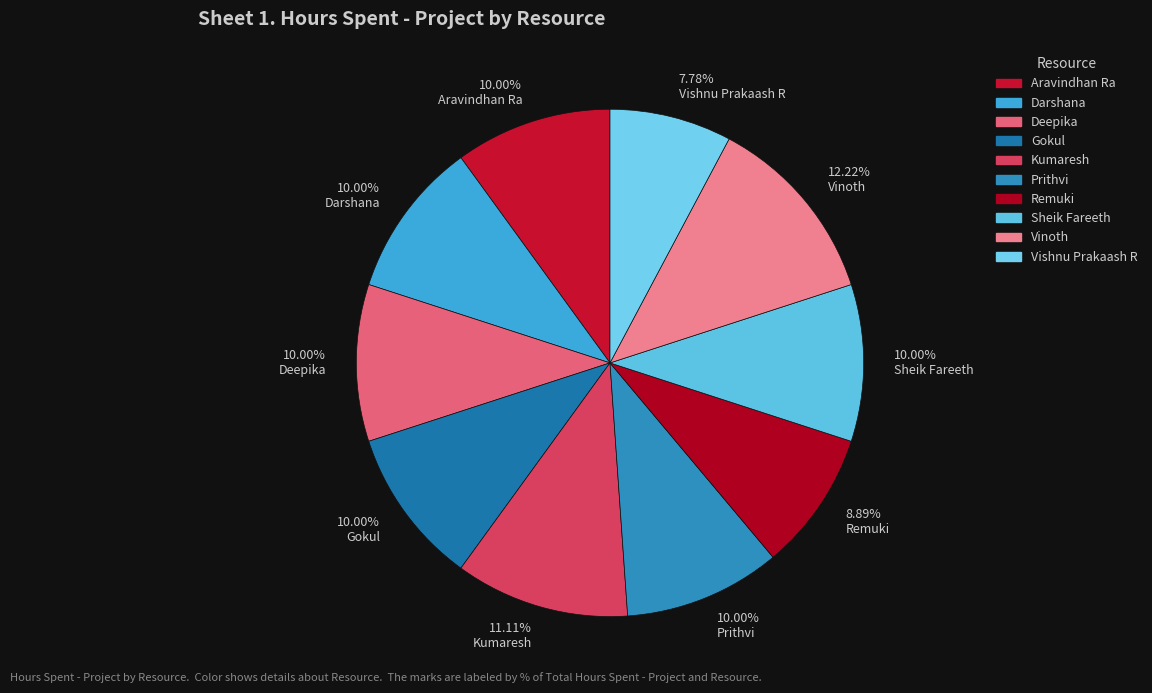

What is the largest slice in the pie chart?

Vinoth